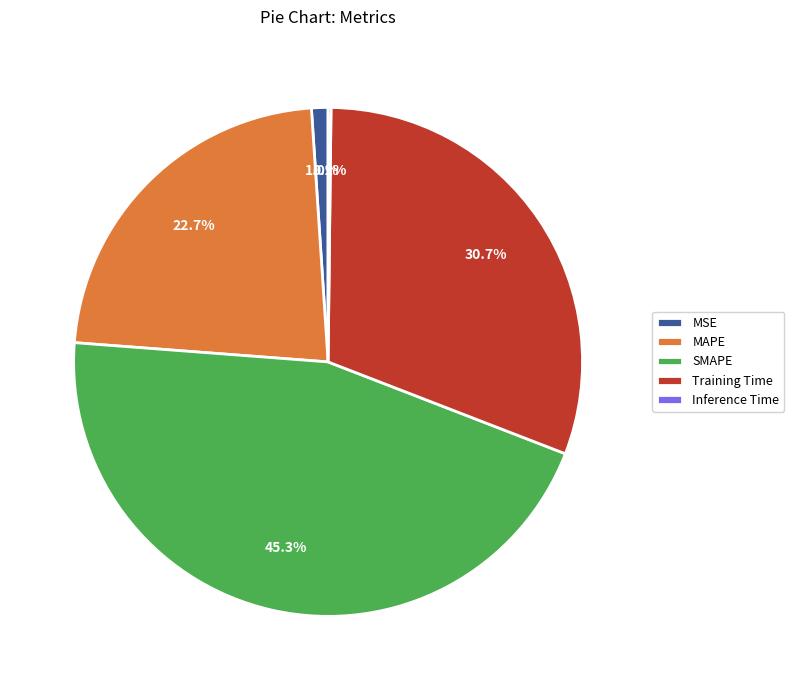

What is the largest slice in the pie chart?

SMAPE